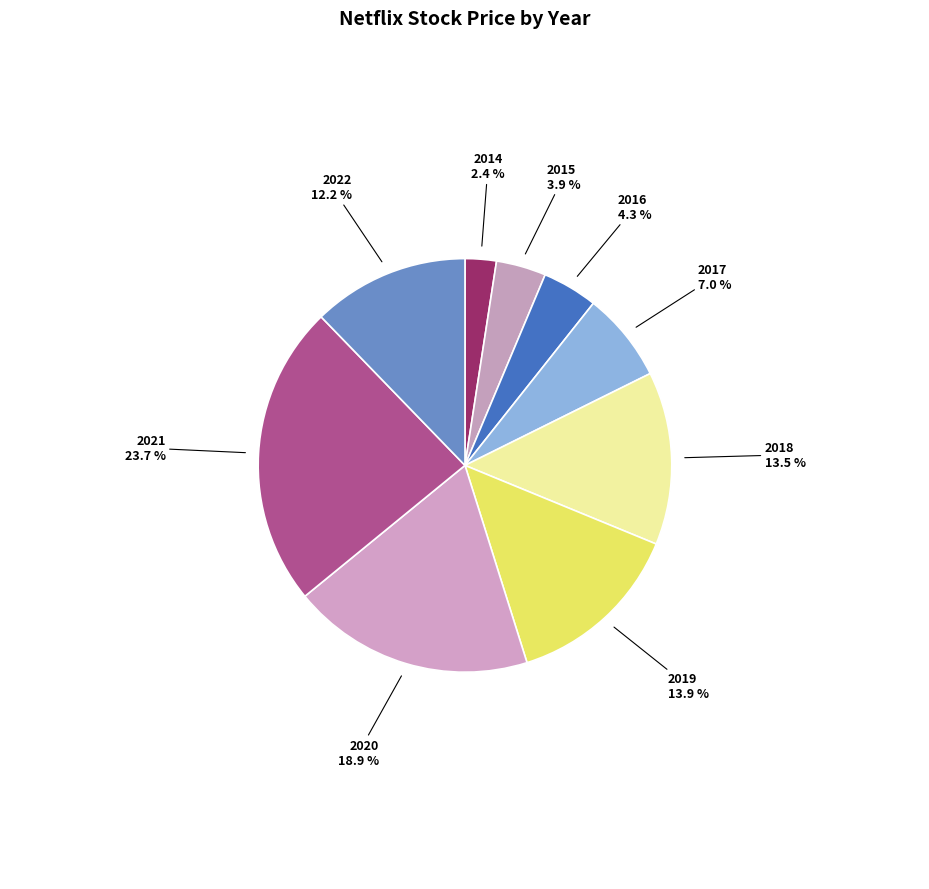

Combined, do 2018 and 2014 account for over 50%?

No